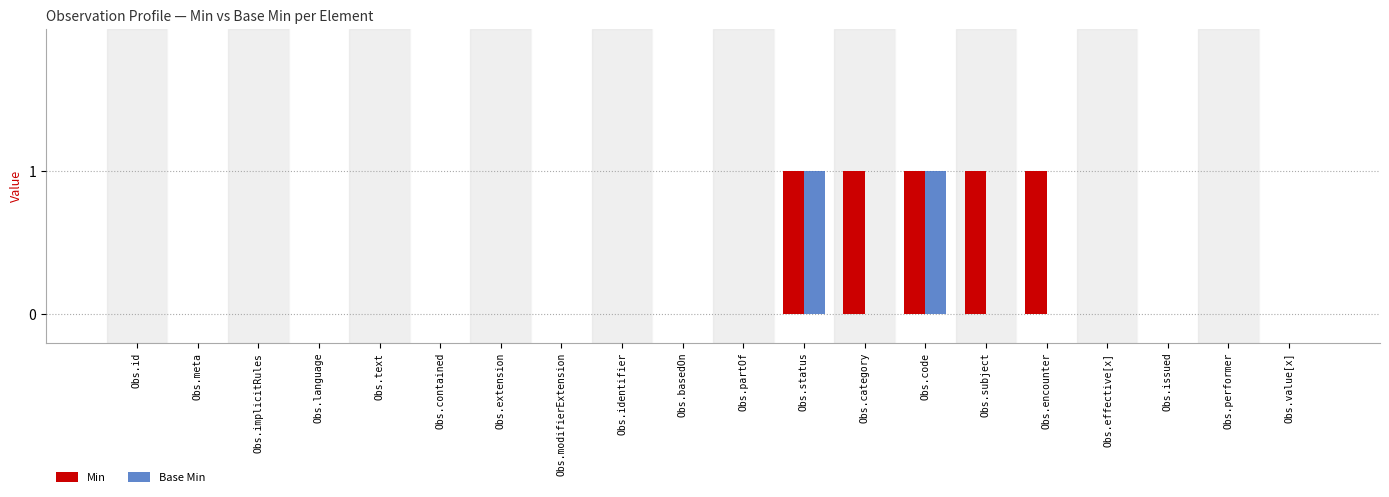

What is the sum of all Min values?

5